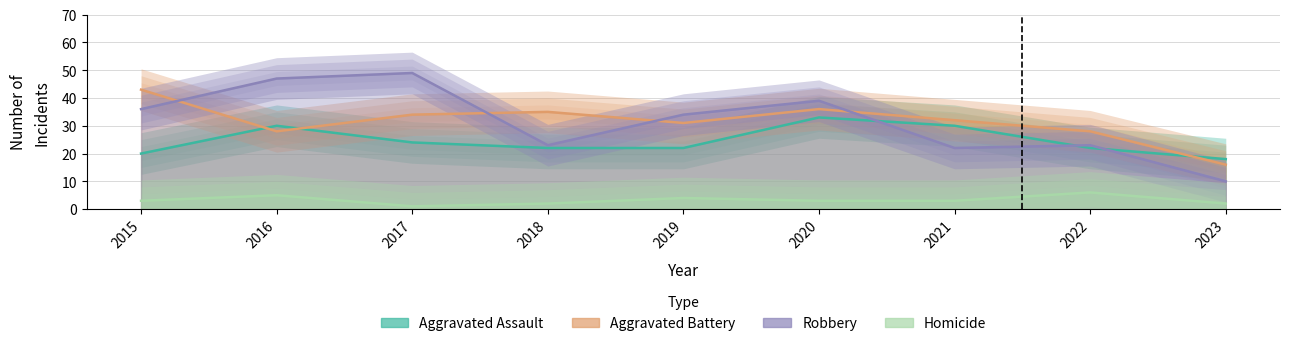

What is the difference between the maximum and minimum values in the Homicide series?

5